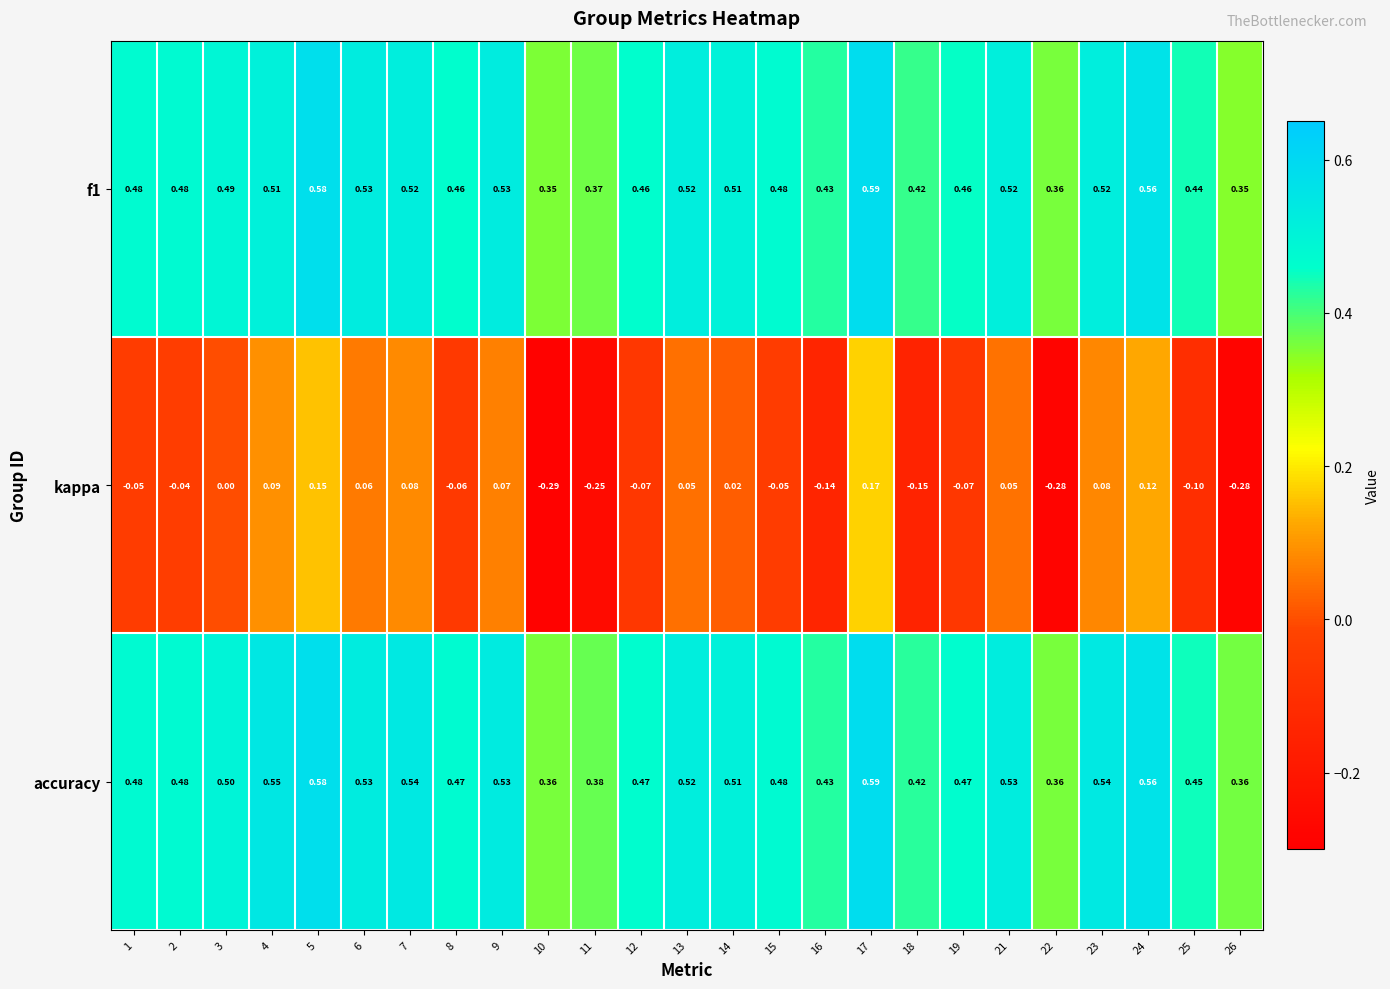

Which series has the largest total across all categories?

accuracy